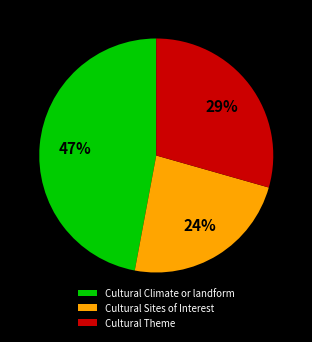

Do Cultural Climate or landform and Cultural Theme together represent more than half of the pie?

Yes